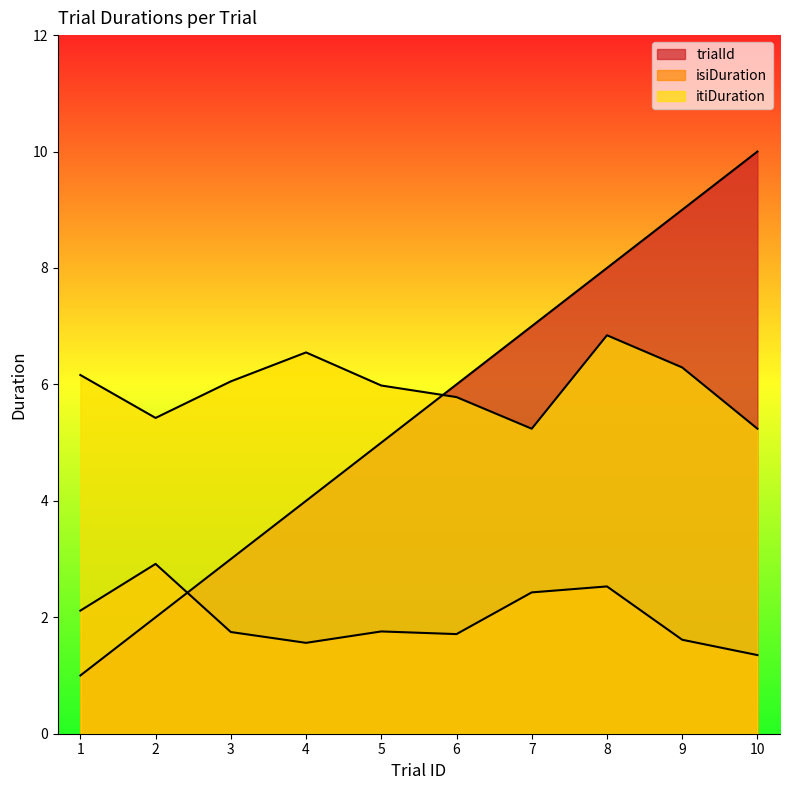

What value does the isiDuration series have at 1?

2.1